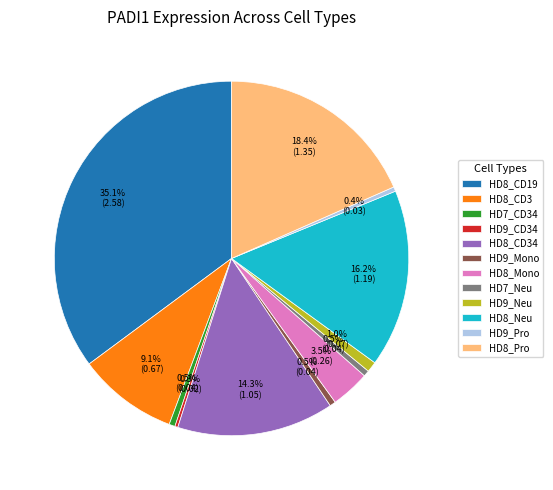

What portion of the pie excludes HD9_Mono?

99.5%